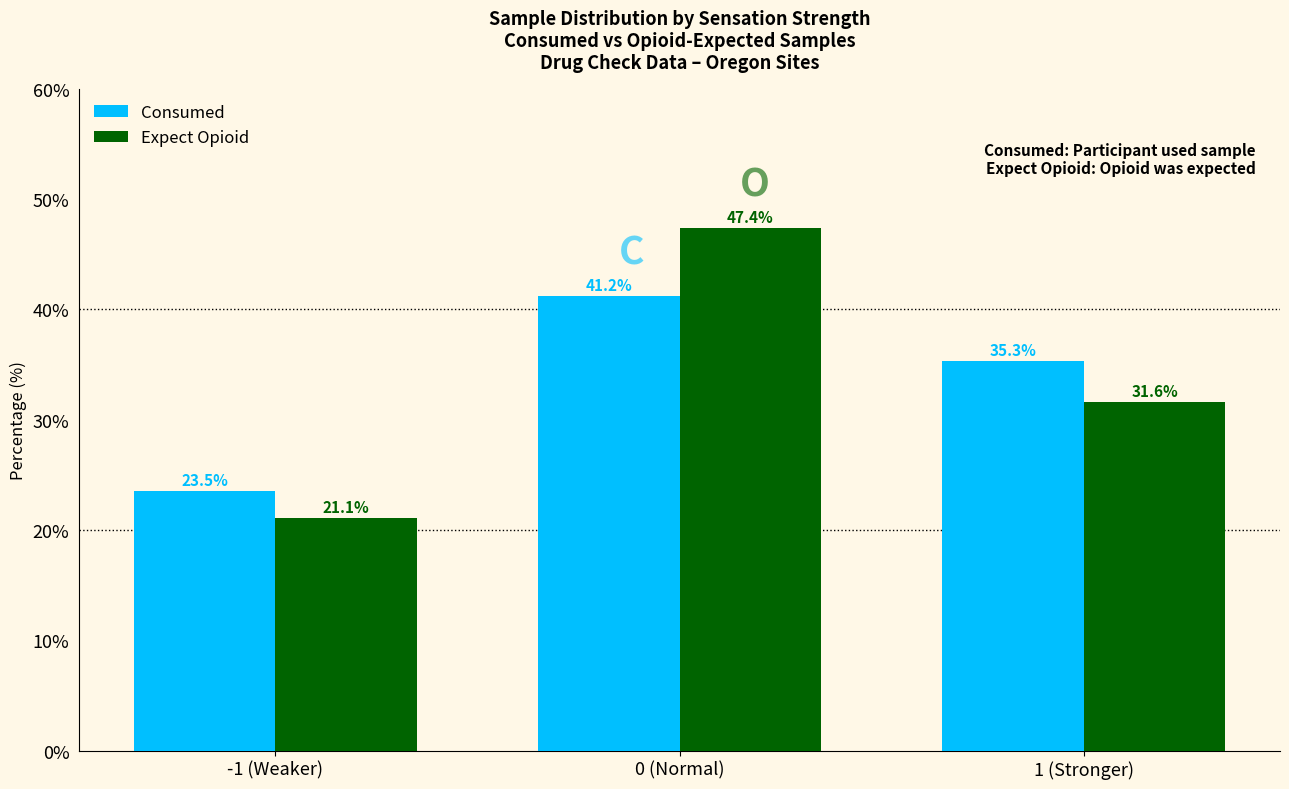

What is the value of the Expect Opioid bar at the 3rd from the left?

31.6